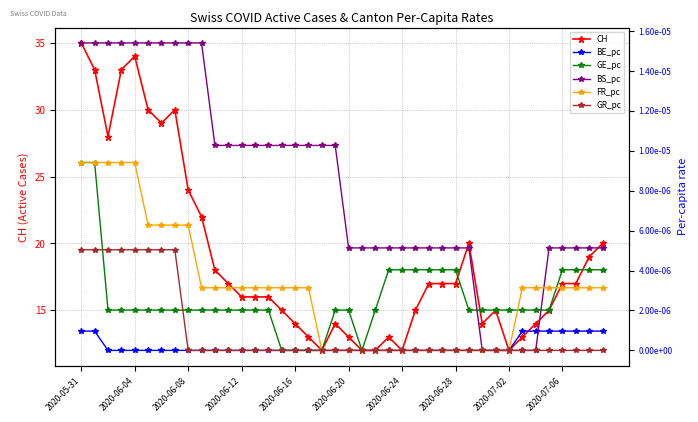

At which label does CH reach its peak?

2020-05-31